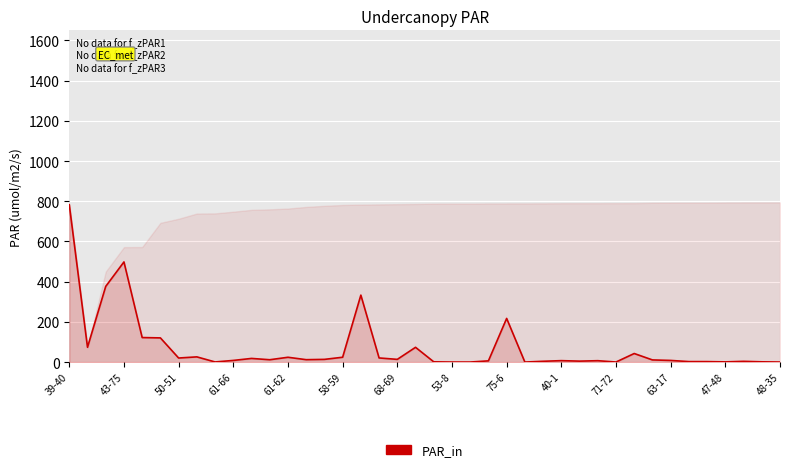

True or false: there are more than 0 points higher than both neighbors.

True